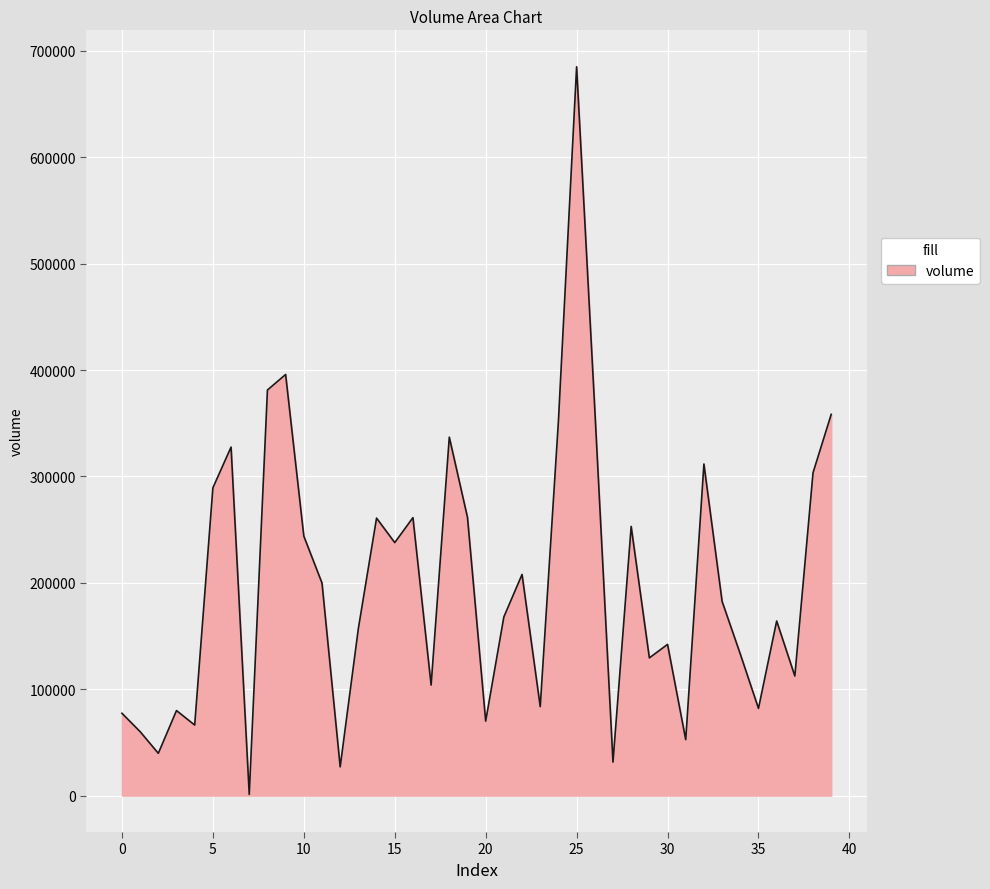

How many lines are shown in the chart?

1